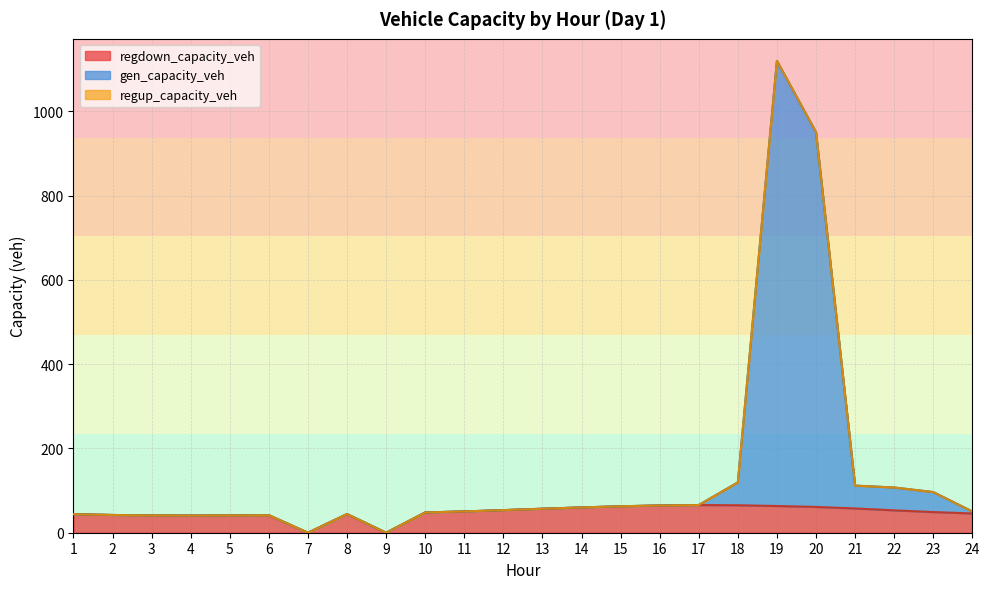

Which has a higher value, 1 or 7?

1